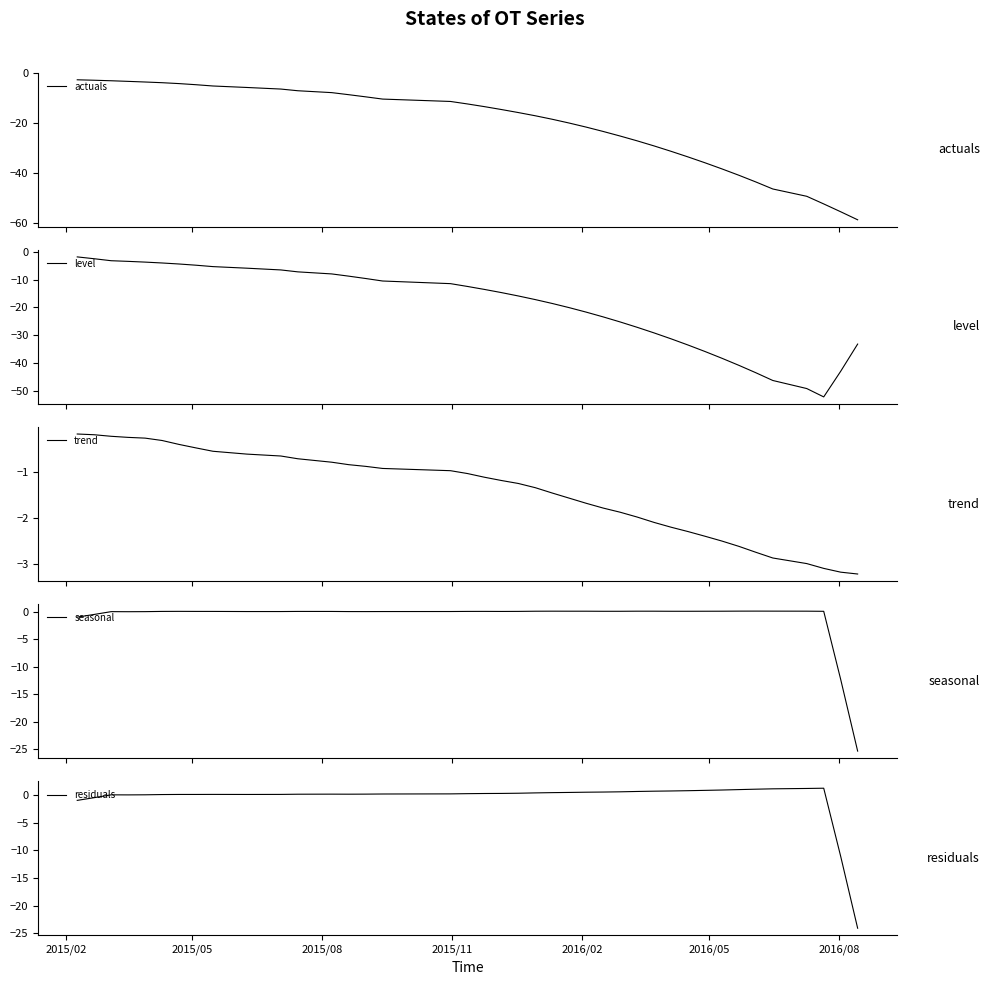

What is the lowest value of the actuals series?

-58.6